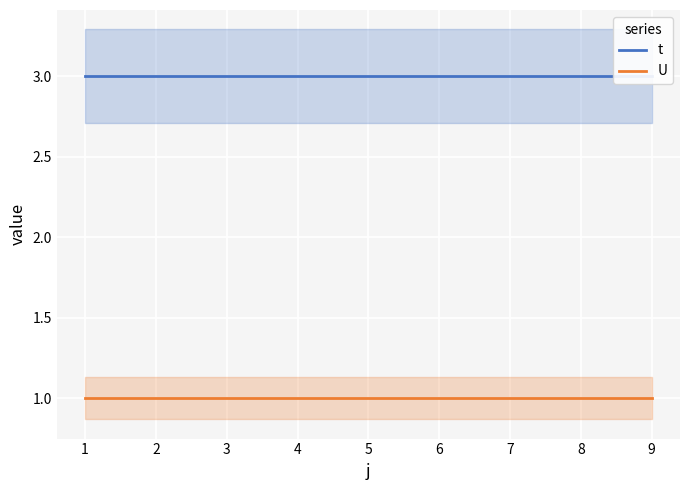

The U series shows 1 at 3. True or false?

False